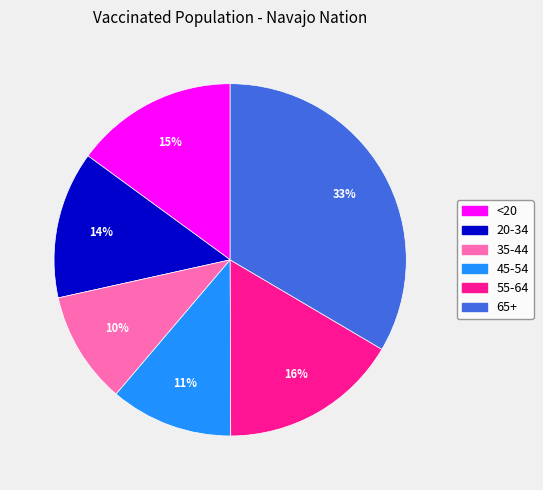

To the nearest percent, what percentage of the pie is 45-54?

11%